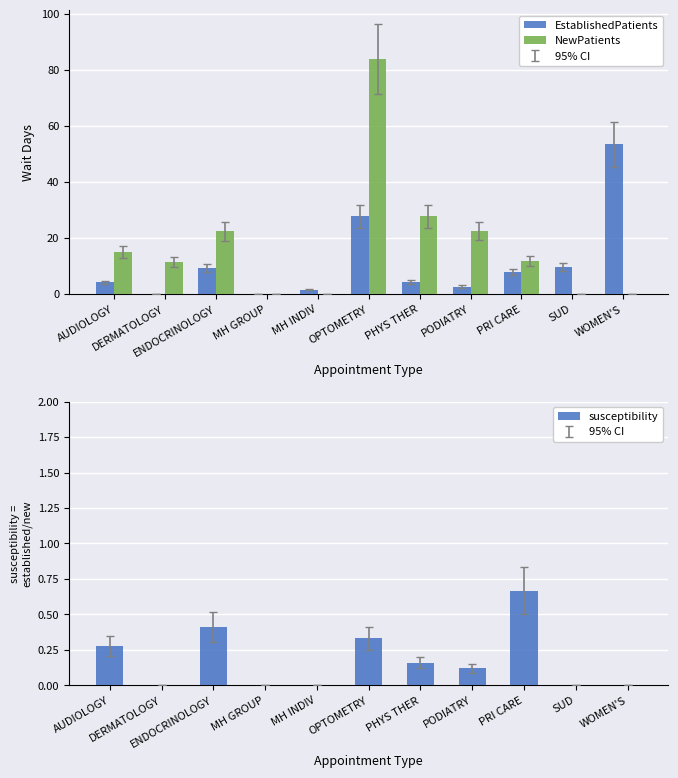

What is the difference between the maximum and minimum values in the susceptibility series?

0.7